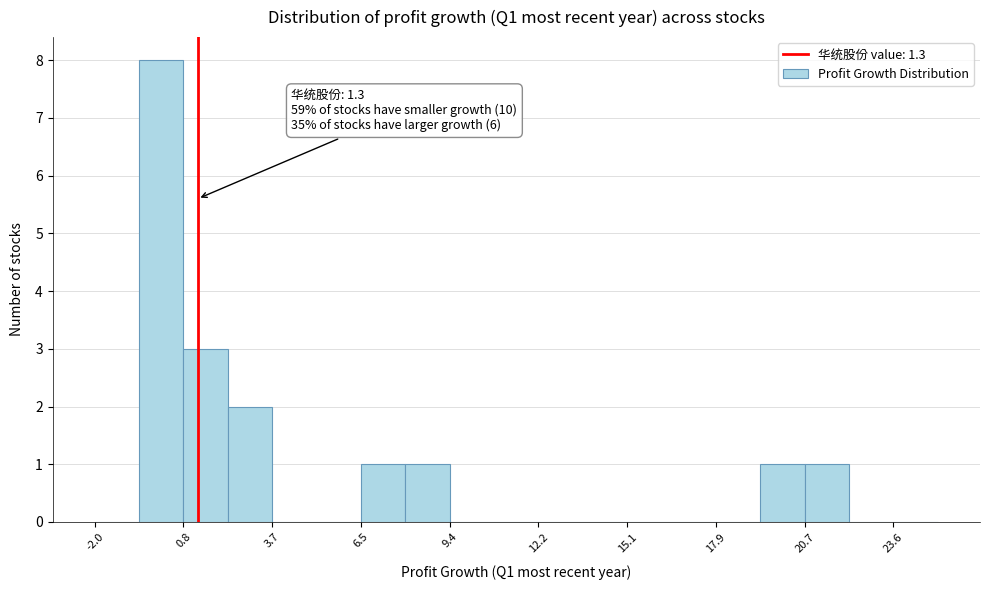

Around what value on the x-axis is the tallest bar? Give the approximate position of its centre, as read against the axis.

0.0